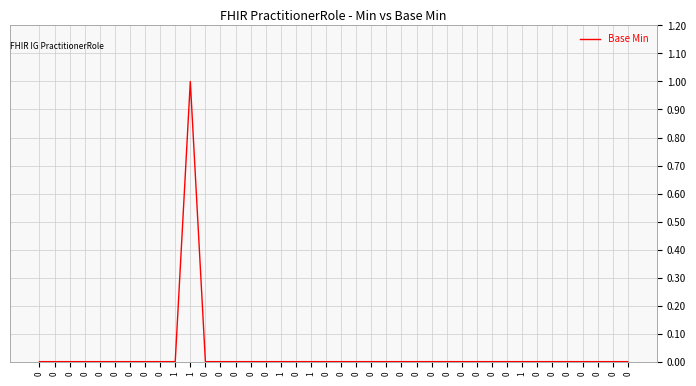

Reading right to left, list all the values displayed in this chart.

0=0	0=0	0=0	0=0	0=0	0=0	0=0	1=0	0=0	0=0	0=0	0=0	0=0	0=0	0=0	0=0	0=0	0=0	0=0	0=0	0=0	1=0	0=0	1=0	0=0	0=0	0=0	0=0	0=0	1=1	1=0	0=0	0=0	0=0	0=0	0=0	0=0	0=0	0=0	0=0